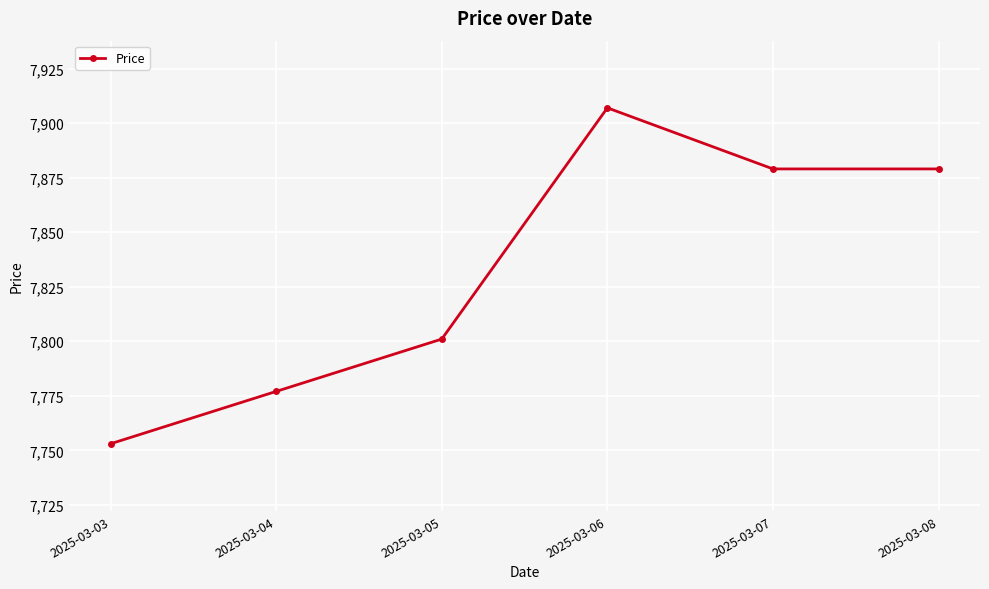

What is the change in value from 2025-03-04 to 2025-03-08?

+102